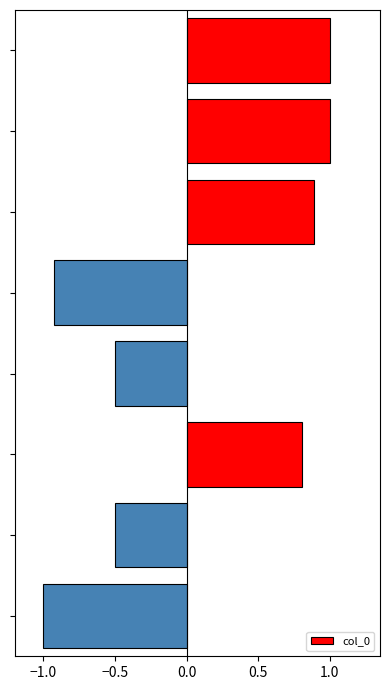

What is the greatest value displayed?

1.0